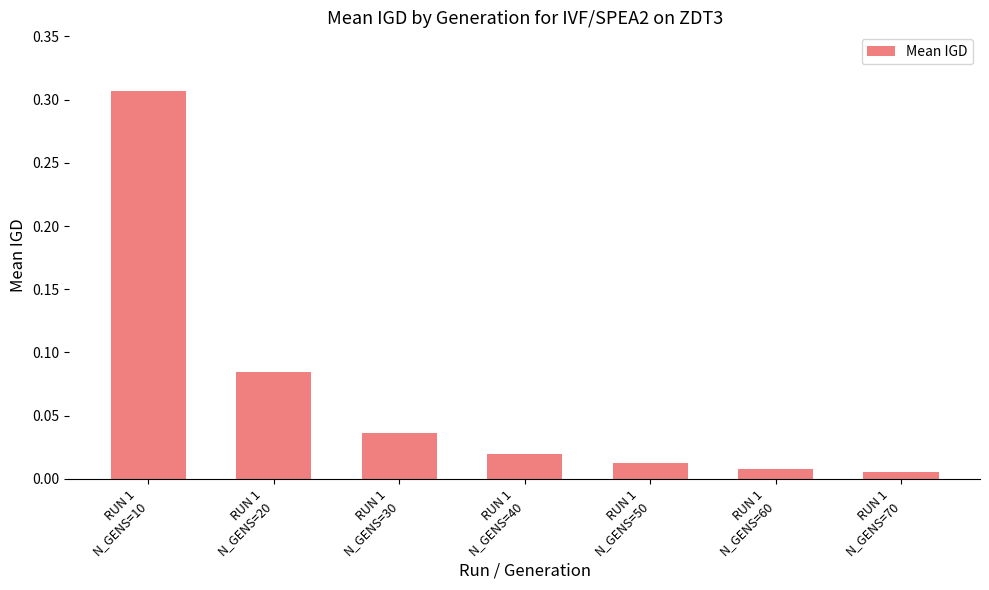

What is the sum of all values?

0.5